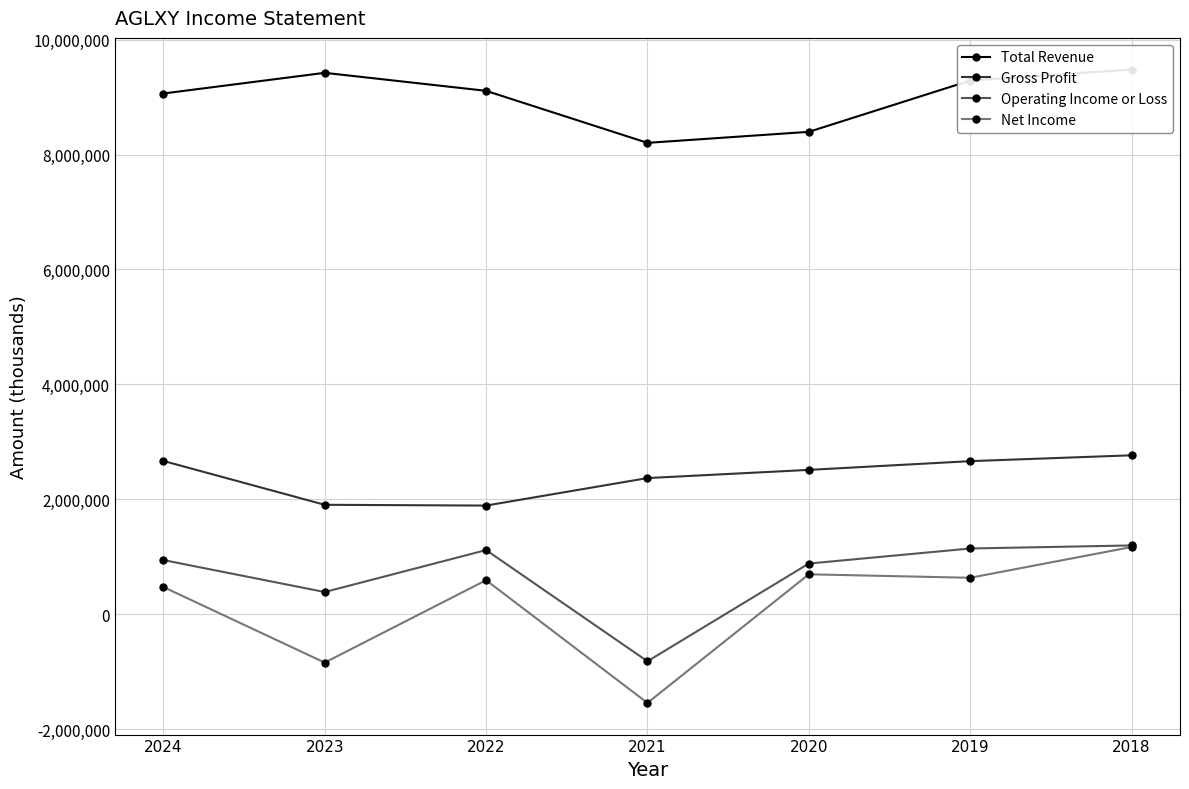

List the labels in order of Gross Profit value, smallest first.

2022, 2023, 2021, 2020, 2019, 2024, 2018